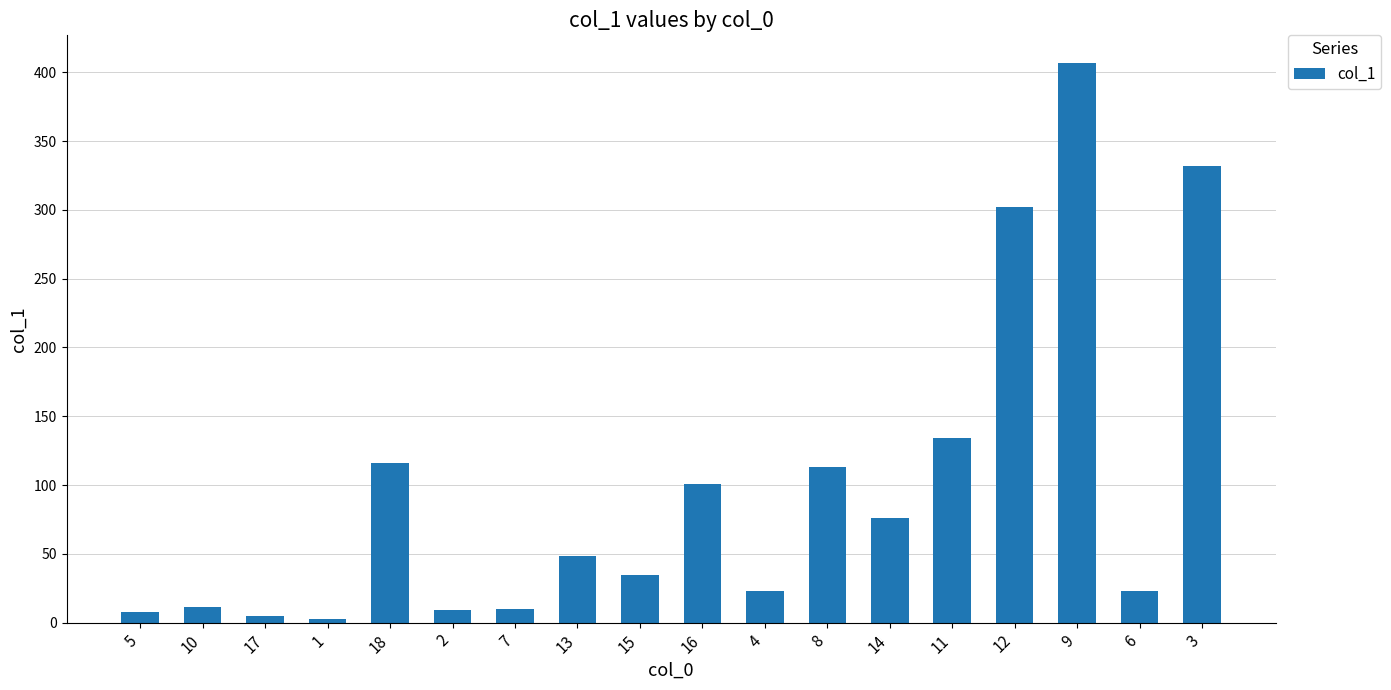

What is the sum of all values?

1755.5